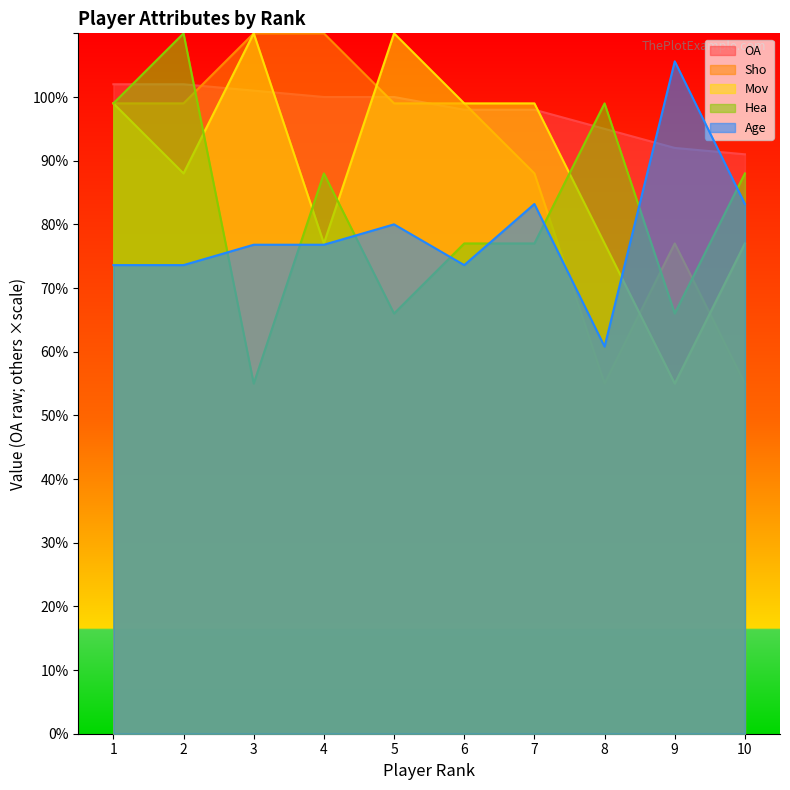

Where is Mov nearest to the value 82?

4